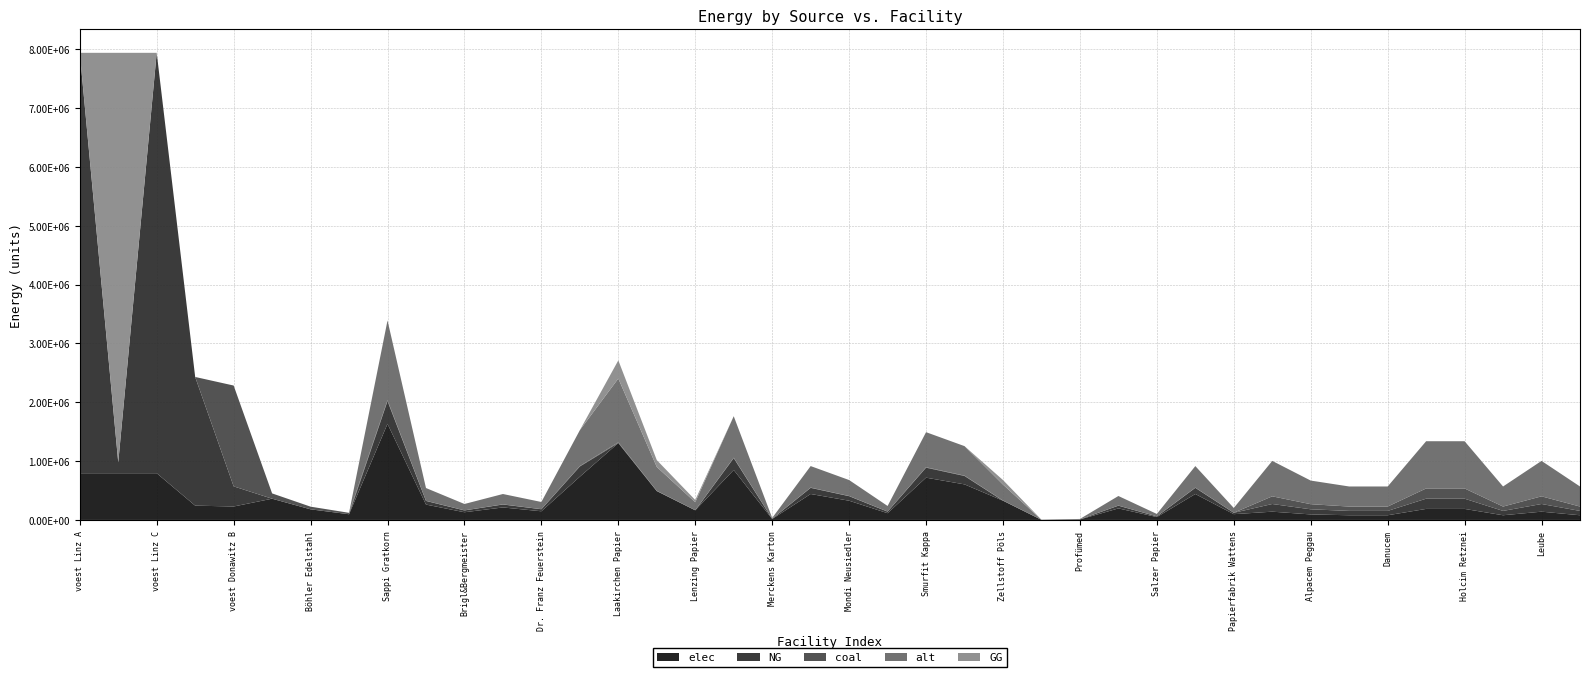

Reading left to right, transcribe all the data shown in this chart.

elec: 793870.4	793870.4	793870.4	242990.7	228411.3	360800.0	180400.0	96800.0	1633110.9	261297.7	130648.9	212304.4	146980.0	734899.9	1306488.7	489933.3	163311.1	849217.7	16331.1	440939.9	326622.2	114317.8	718568.8	604251.0	326622.2	1633.1	8165.6	195973.3	48993.3	440939.9	97986.6	140466.7	93644.4	79597.8	79597.8	187288.9	187288.9	79597.8	140466.7	79597.8
coal: 0.0	0.0	0.0	0.0	1713084.7	90200.0	45100.0	24200.0	15340.1	2454.4	1227.2	1994.2	1380.6	6903.1	12272.1	4602.0	1534.0	7976.9	153.4	4141.8	3068.0	1073.8	6749.7	5675.9	3068.0	15.3	76.7	1840.8	460.2	4141.8	920.4	130433.3	86955.6	73912.2	73912.2	173911.1	173911.1	73912.2	130433.3	73912.2
NG: 7144833.3	184744.8	7144833.3	2186916.7	342616.9	0.0	0.0	0.0	385651.0	61704.2	30852.1	50134.6	34708.6	173543.0	0.0	0.0	0.0	200538.5	3856.5	104125.8	77130.2	26995.6	169686.5	142690.9	0.0	385.6	1928.3	46278.1	11569.5	104125.8	23139.1	130433.3	86955.6	73912.2	73912.2	173911.1	173911.1	73912.2	130433.3	73912.2
alt: 0.0	0.0	0.0	0.0	0.0	0.0	0.0	0.0	1356068.0	216970.9	108485.4	176288.8	122046.1	610230.6	1084854.4	406820.4	135606.8	705155.4	13560.7	366138.4	271213.6	94924.8	596669.9	501745.2	271213.6	1356.1	6780.3	162728.2	40682.0	366138.4	81364.1	602000.0	401333.3	341133.3	341133.3	802666.7	802666.7	341133.3	602000.0	341133.3
GG: 0.0	6960088.6	0.0	0.0	0.0	0.0	0.0	0.0	0.0	0.0	0.0	0.0	0.0	0.0	308520.8	115695.3	38565.1	0.0	0.0	0.0	0.0	0.0	0.0	0.0	77130.2	0.0	0.0	0.0	0.0	0.0	0.0	0.0	0.0	0.0	0.0	0.0	0.0	0.0	0.0	0.0